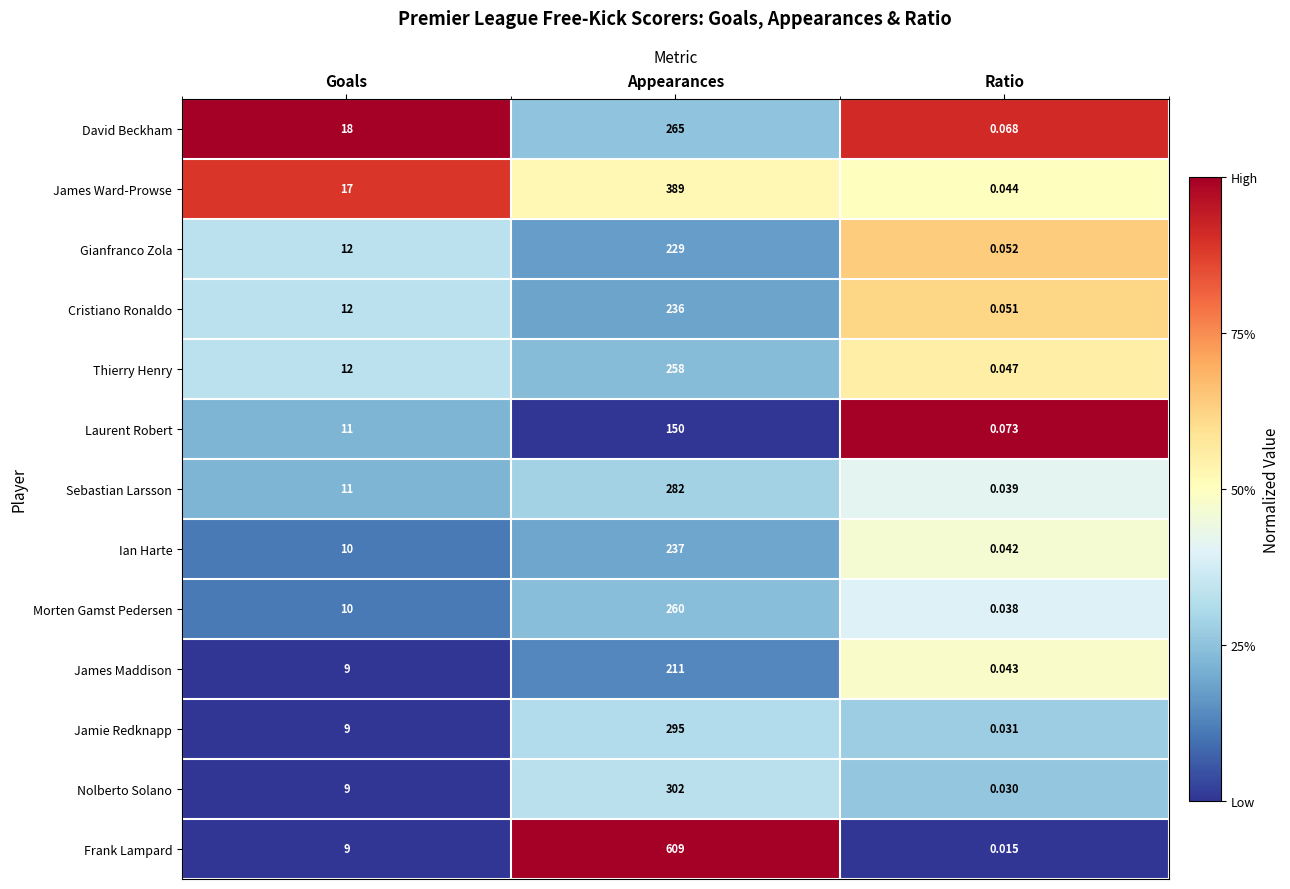

Which series has the largest range (max minus min)?

Frank Lampard